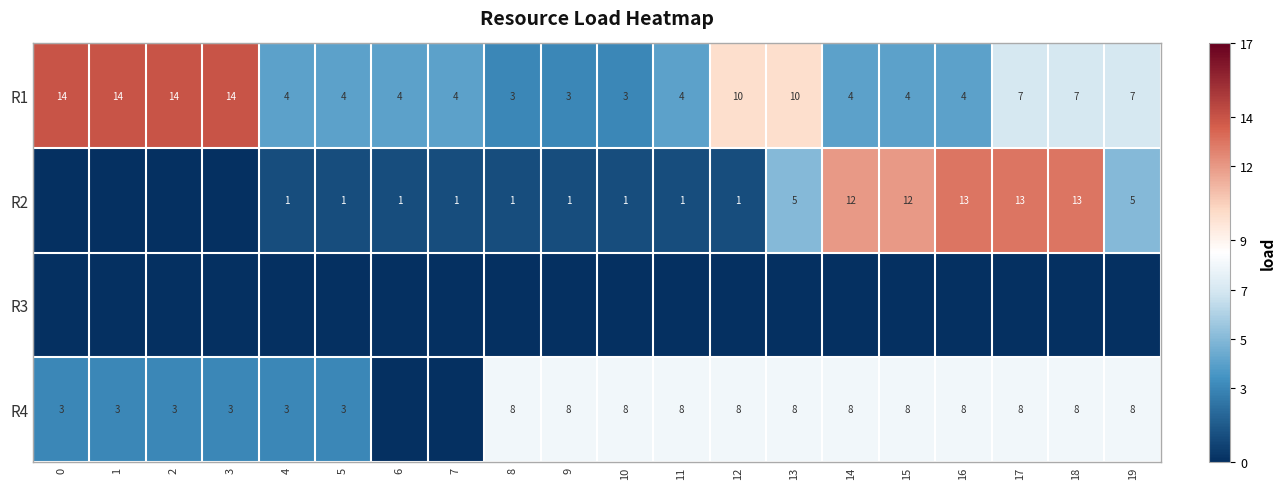

What is the highest value of the R1 series?

14